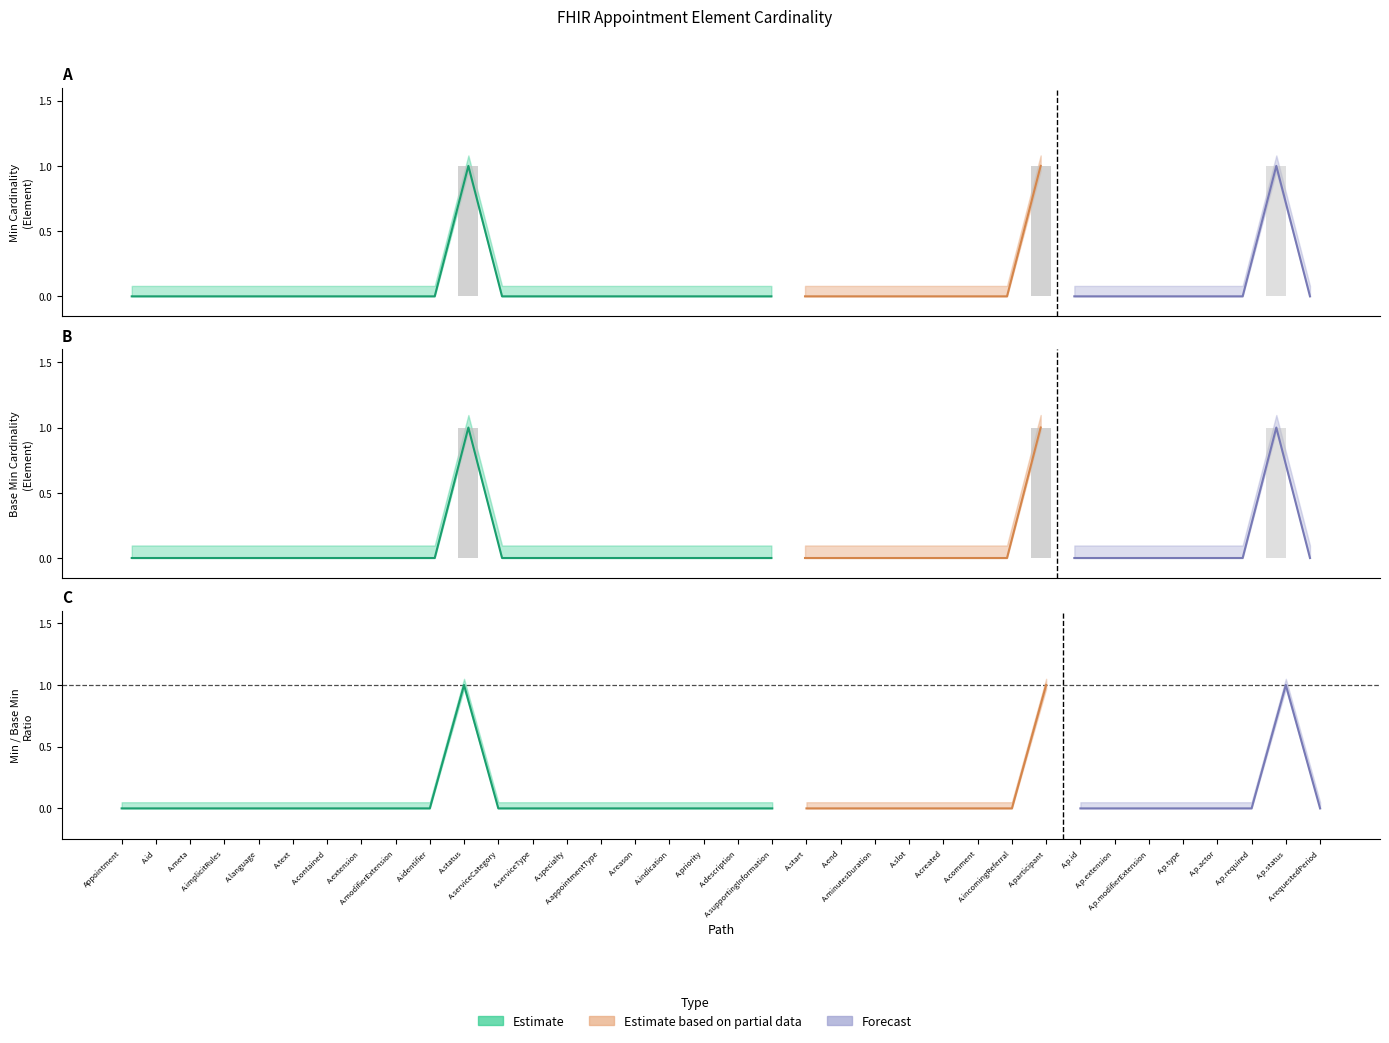

What is the label of the 36th bar from the left?

Appointment.requestedPeriod